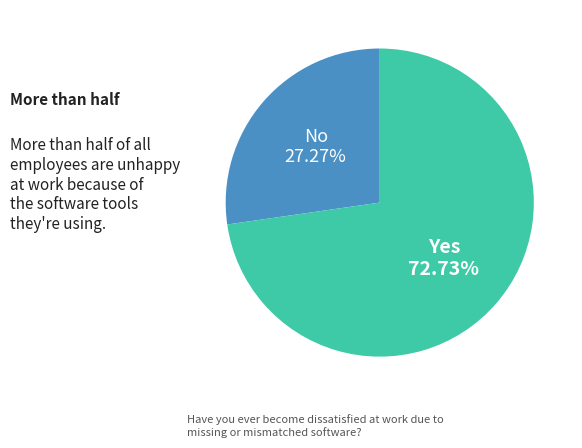

Does any single category account for the majority?

Yes